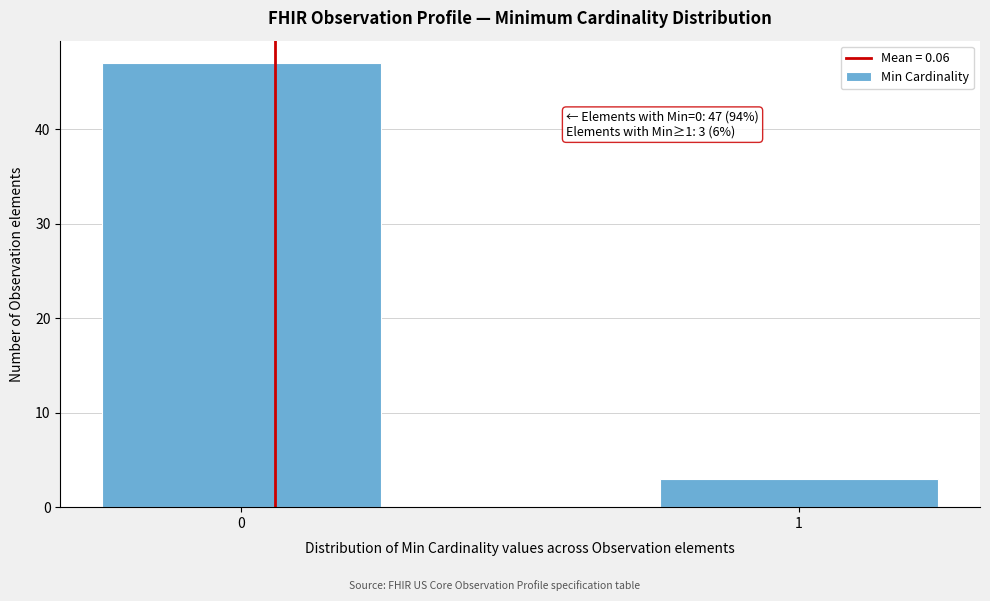

Reading left to right, list all the values displayed in this chart.

47	3